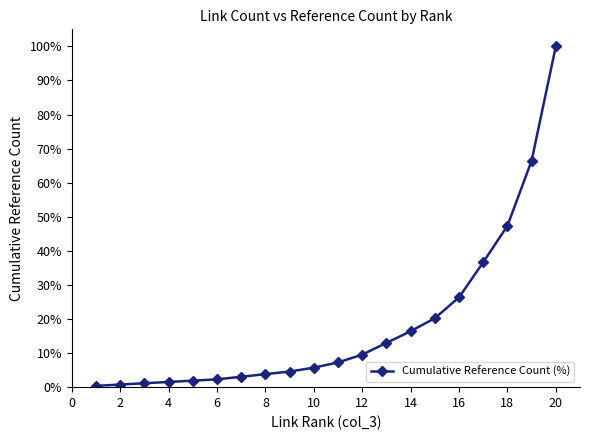

What is the sum of all values?

368.3